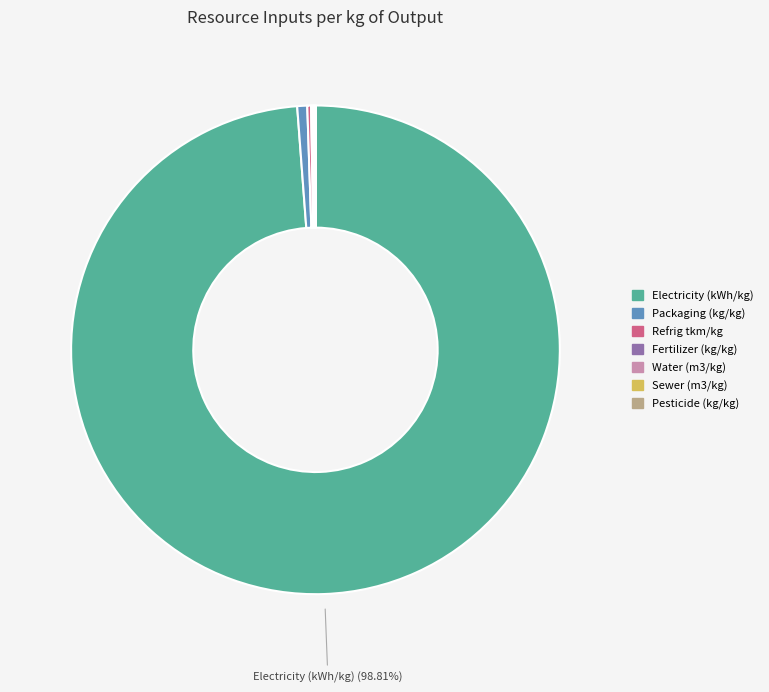

To the nearest percent, what portion does Packaging (kg/kg) represent?

1%